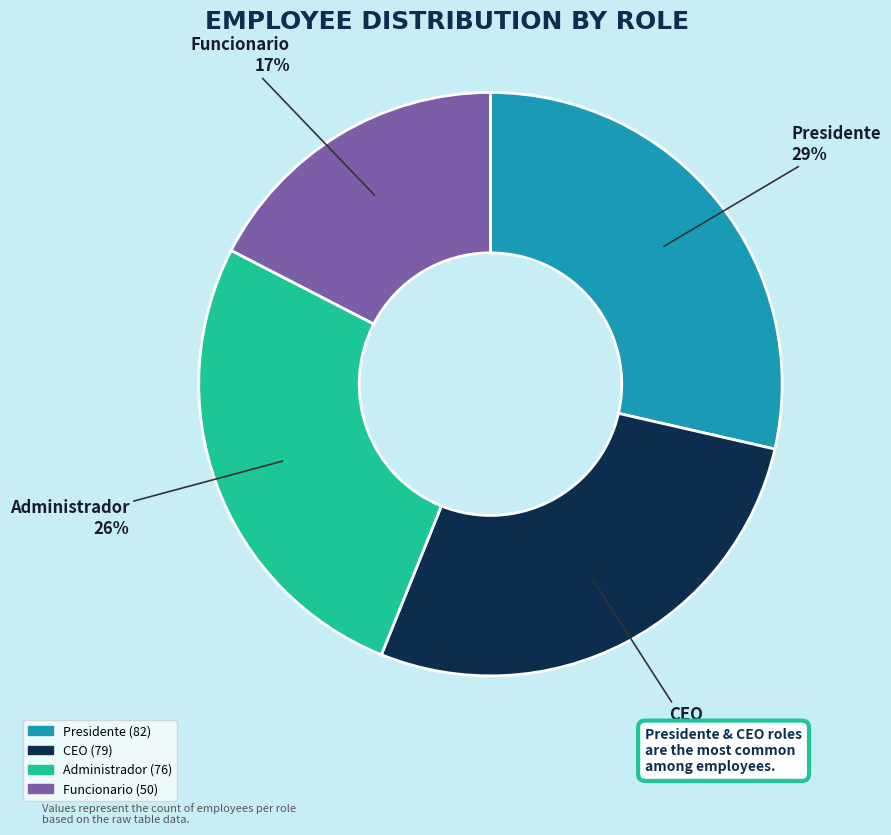

Rank the categories by value from lowest to highest.

Funcionario, Administrador, CEO, Presidente